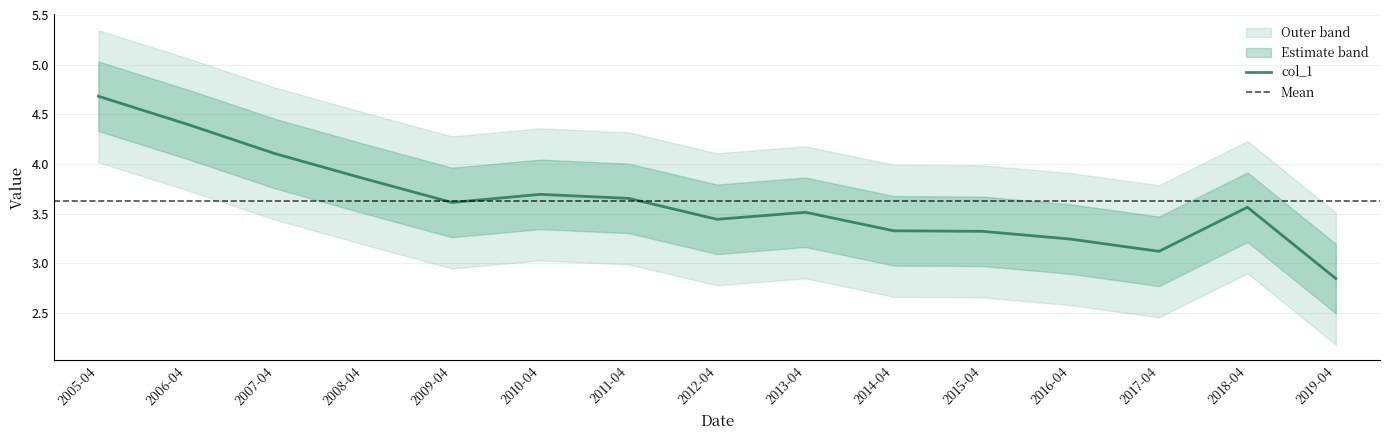

The value of col_1 at 2006-04 is 2.2. True or false?

False